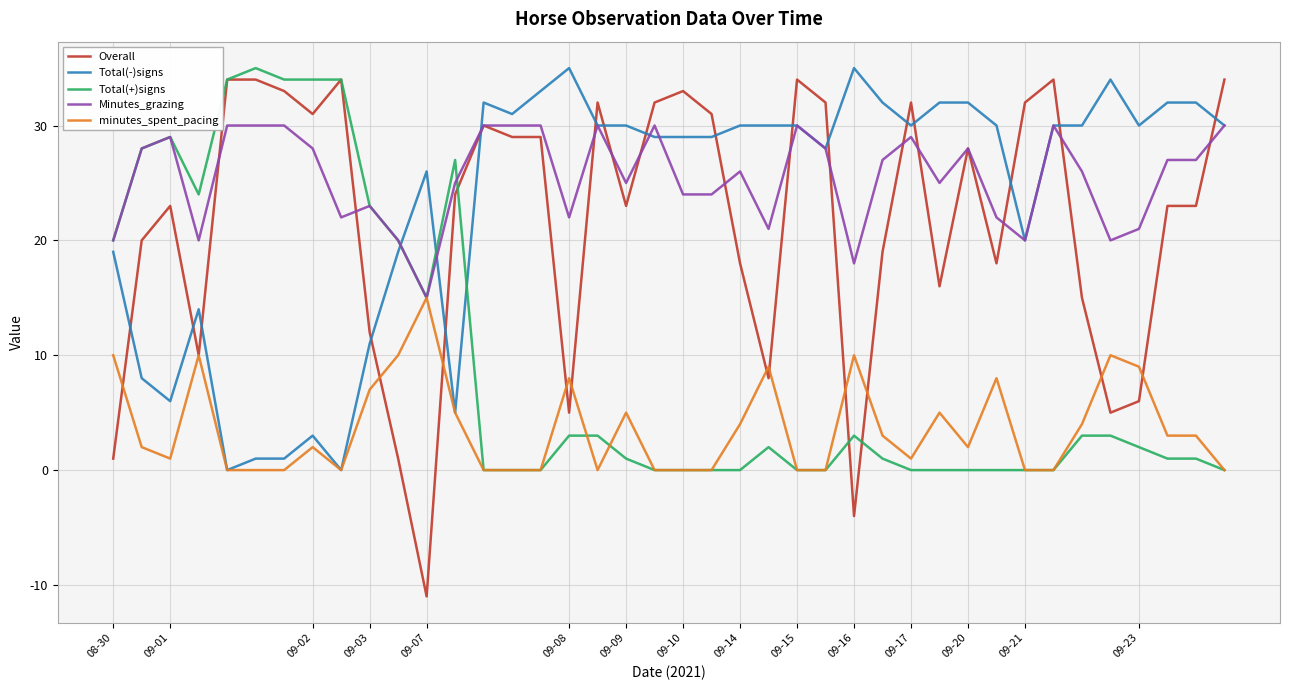

After their last crossing, which series has the higher values: Total(-)signs or Total(+)signs?

Total(-)signs